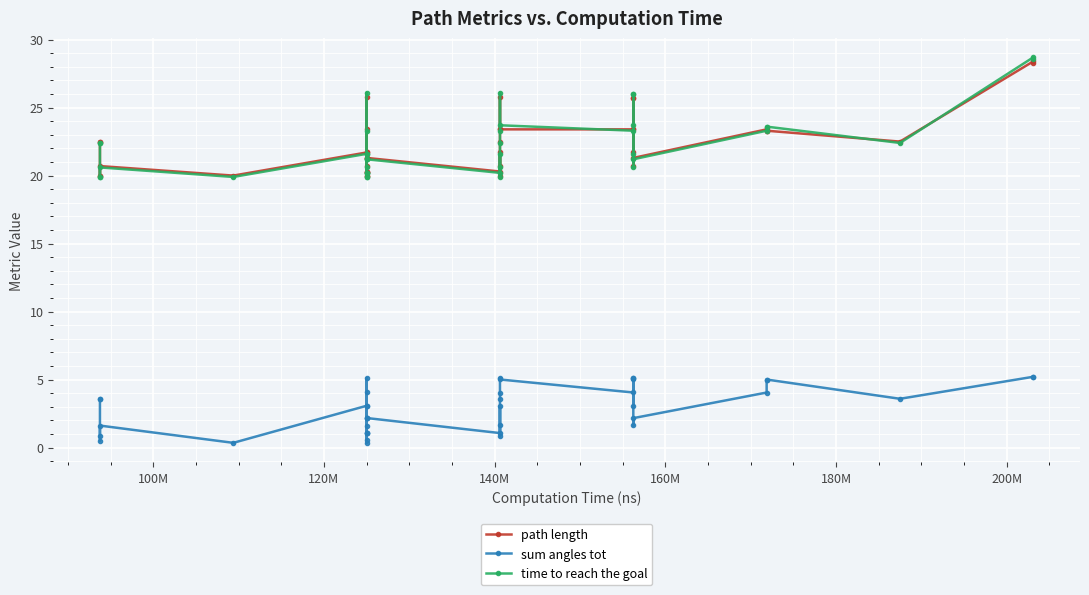

The value of path length at 100M is 29.4. True or false?

False